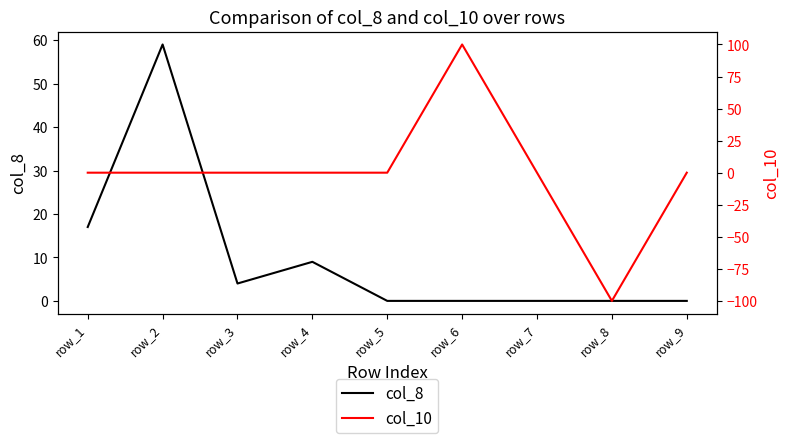

Does the chart have visible grid lines?

No